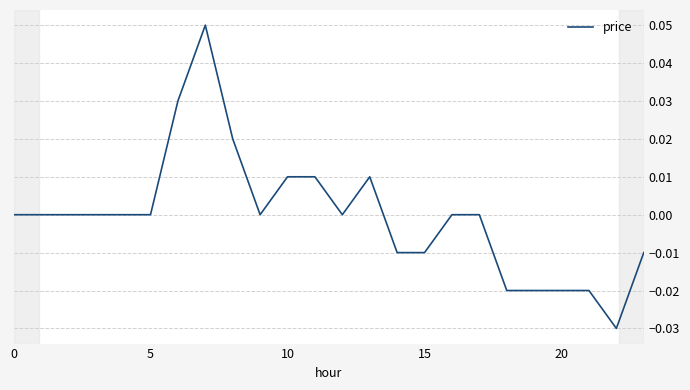

Is this an area chart (filled region under the line)?

No